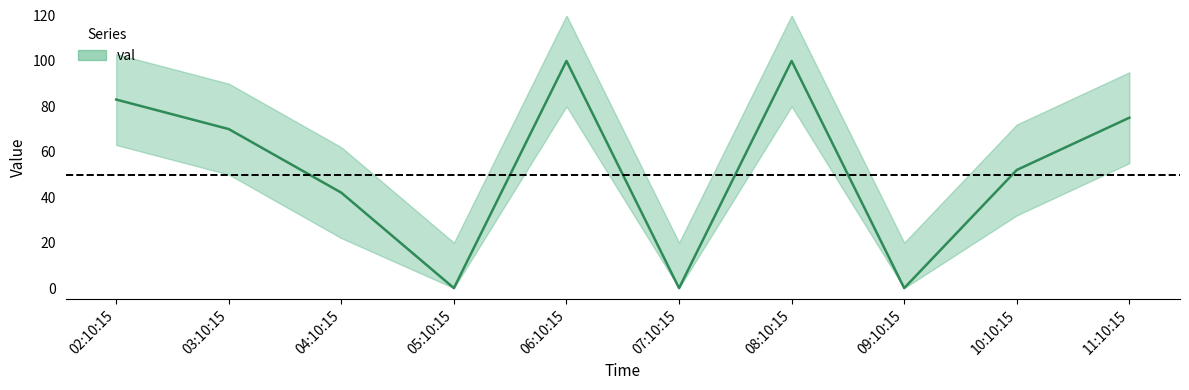

Reading left to right, what are all the values shown in this chart?

02:10:15=83	03:10:15=70	04:10:15=42	05:10:15=0	06:10:15=100	07:10:15=0	08:10:15=100	09:10:15=0	10:10:15=52	11:10:15=75